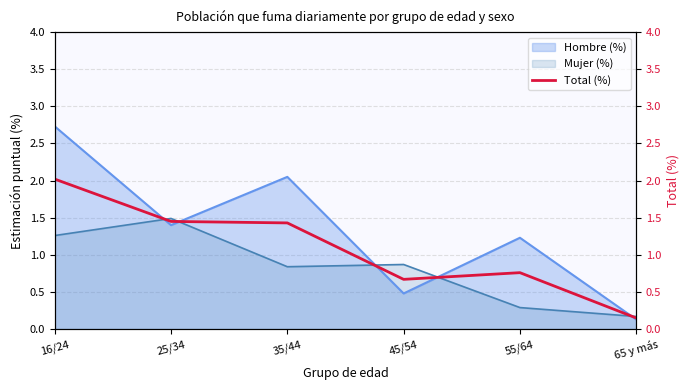

Is it true that the value at 55/64 is 0.8?

True